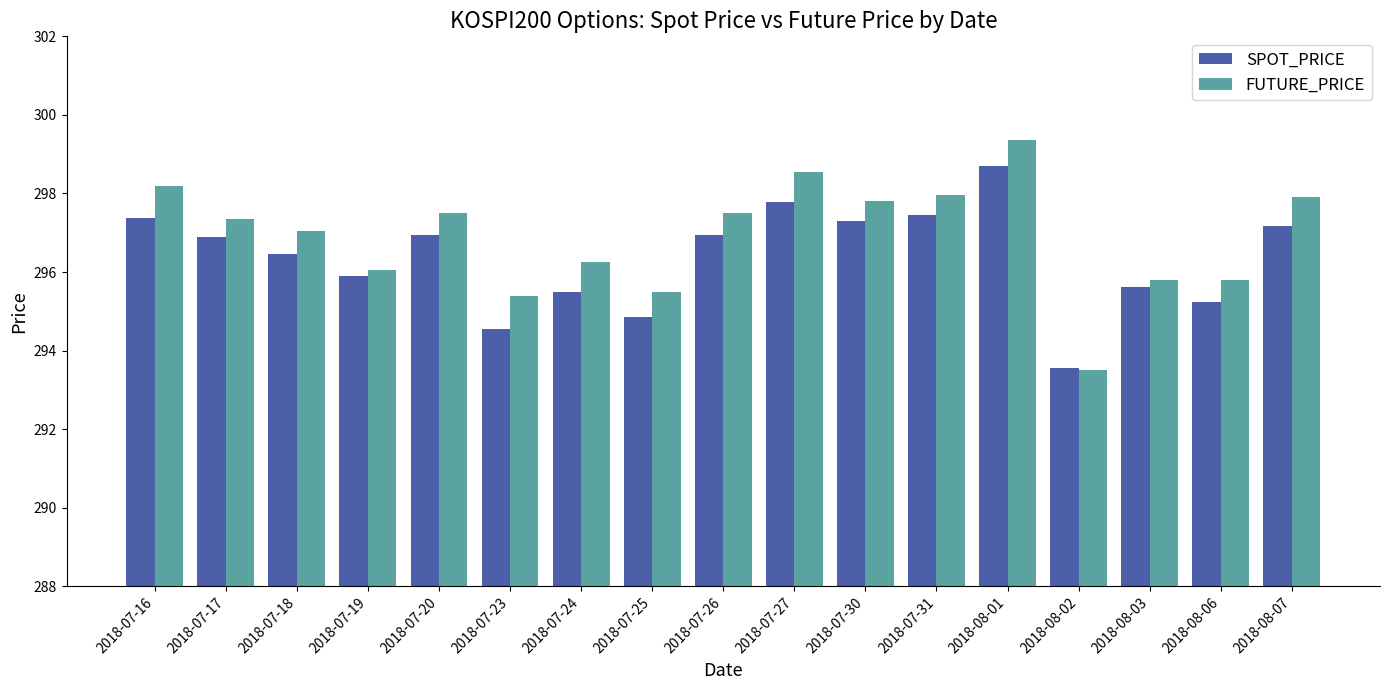

The value of FUTURE_PRICE at 2018-07-24 is 419.6. True or false?

False